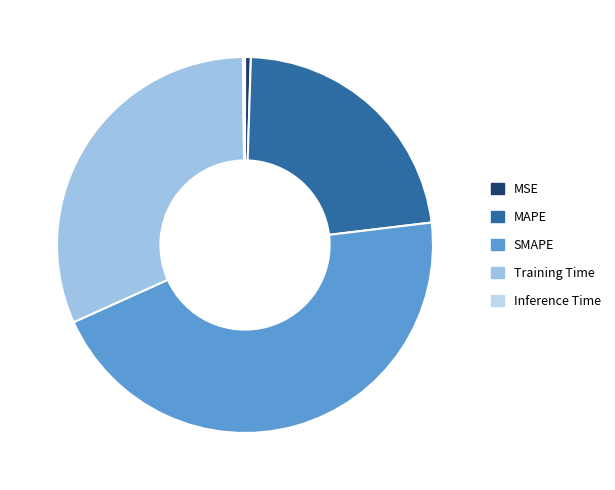

What percentage is the Training Time slice, to the nearest percent?

32%